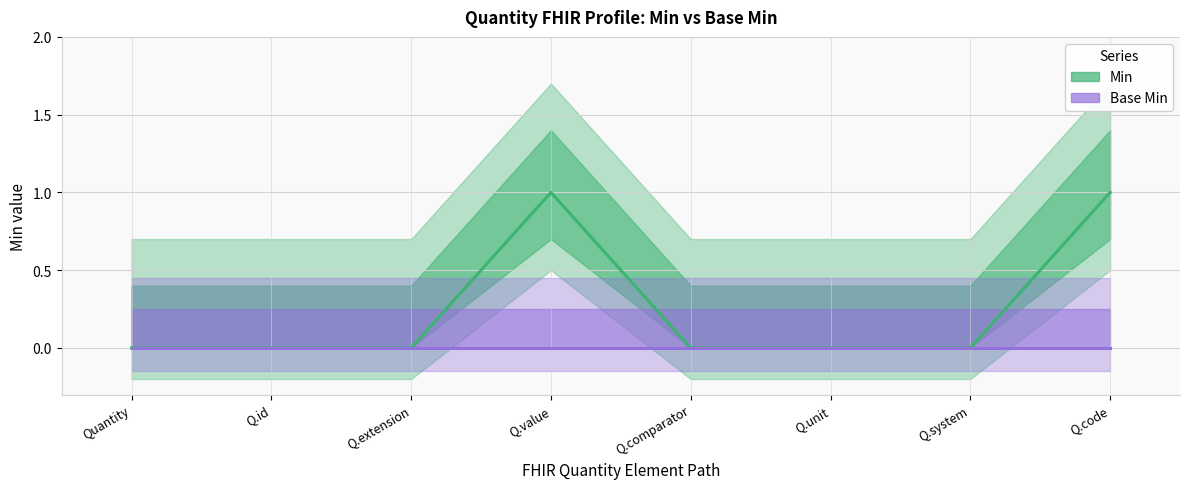

What is the label of the 3rd point from the left?

Q.extension